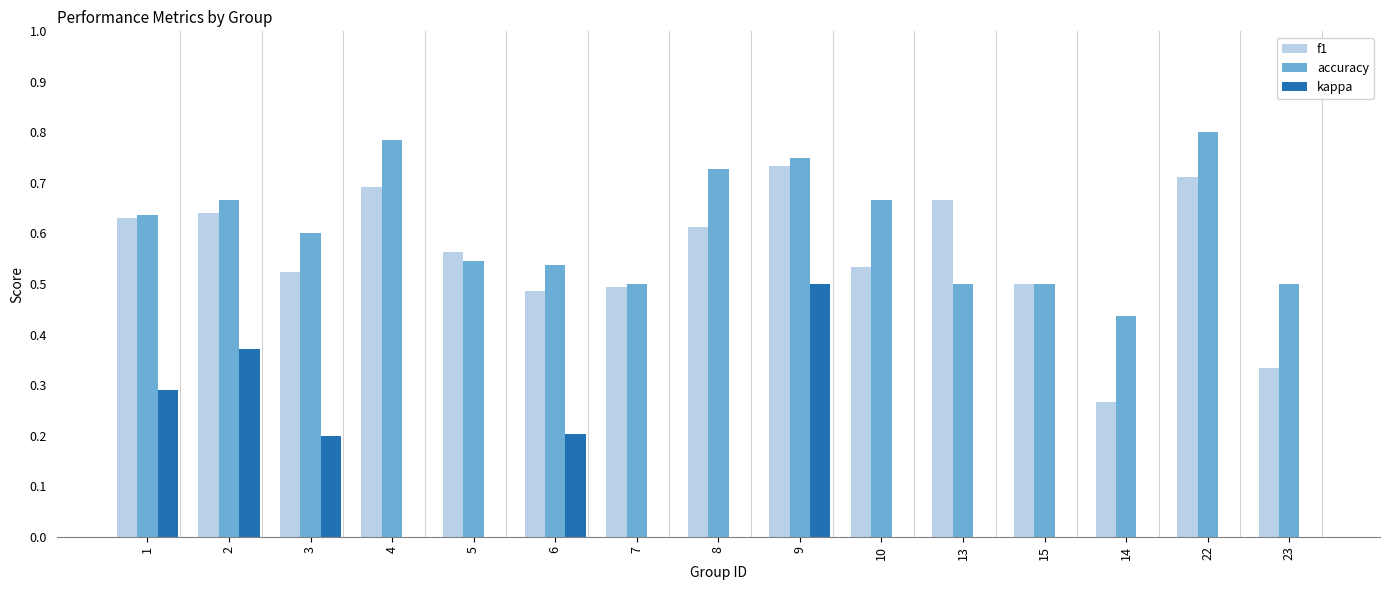

Reading left to right, extract all data points from this chart.

f1: 0.6	0.6	0.5	0.7	0.6	0.5	0.5	0.6	0.7	0.5	0.7	0.5	0.3	0.7	0.3
accuracy: 0.6	0.7	0.6	0.8	0.5	0.5	0.5	0.7	0.8	0.7	0.5	0.5	0.4	0.8	0.5
kappa: 0.3	0.4	0.2	0.0	-0.0	0.2	0.0	0.0	0.5	0.0	0.0	0.0	0.0	0.0	0.0